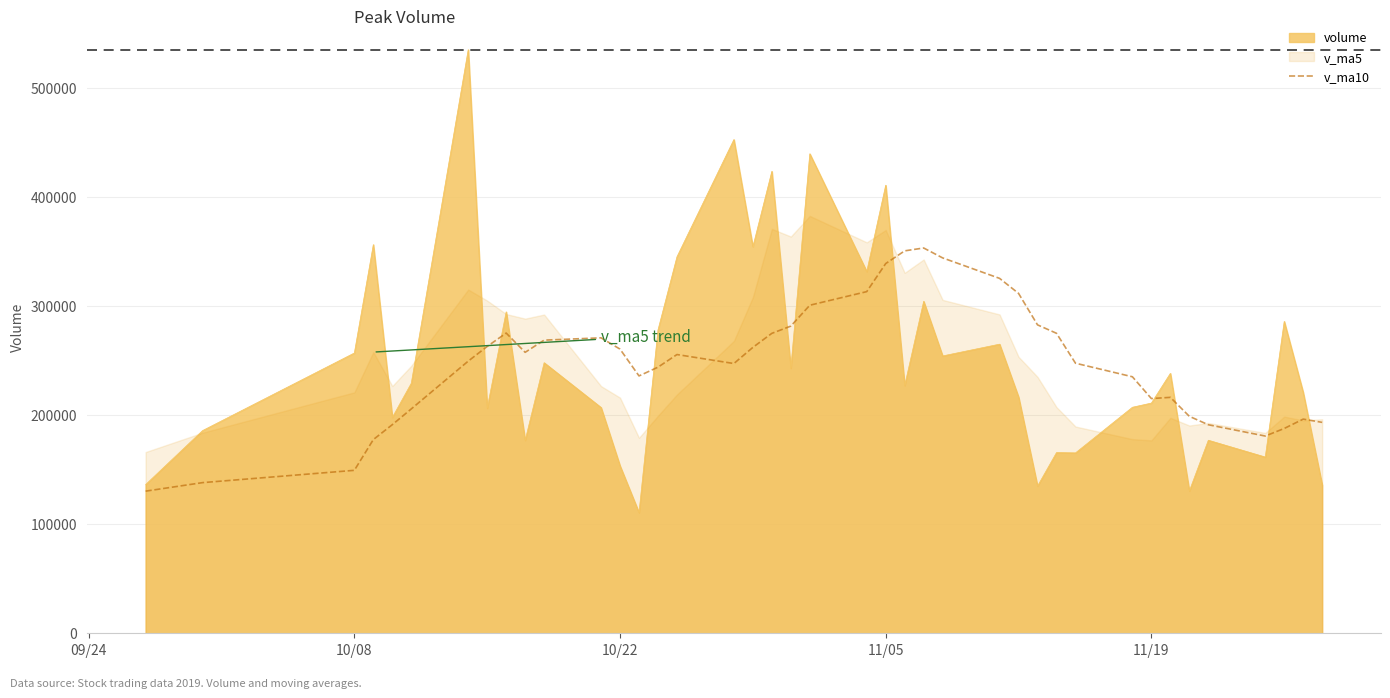

What is the highest value of the volume series?

534876.8